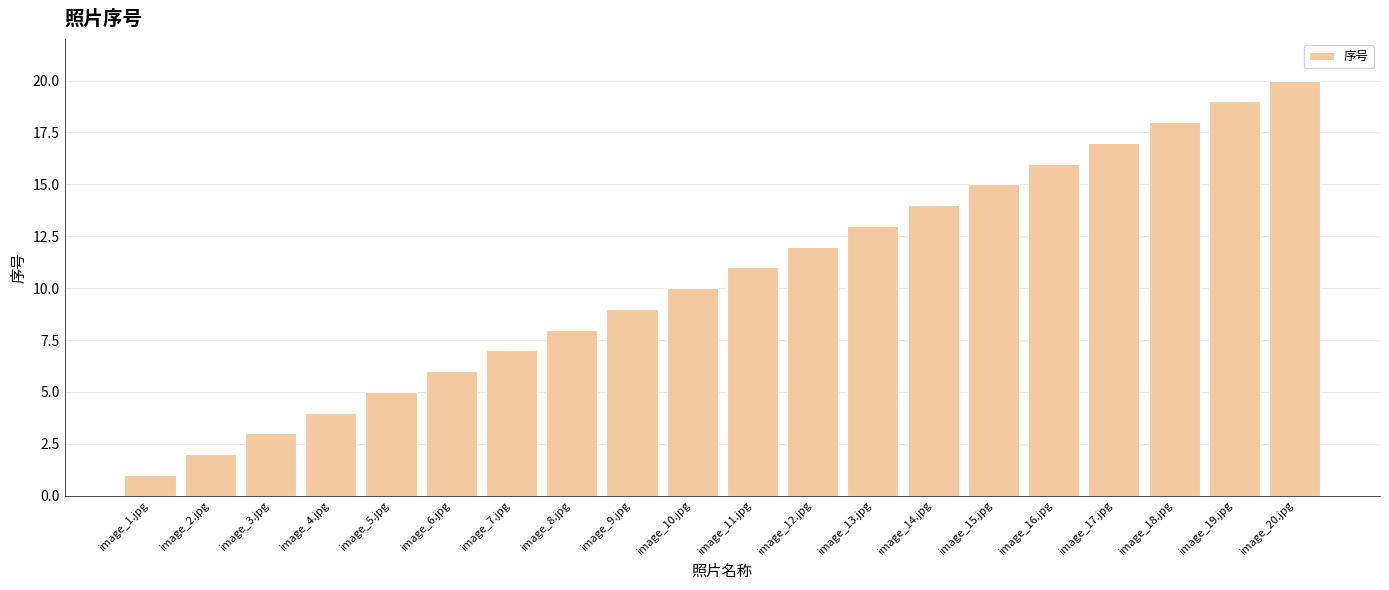

Does the chart contain any negative values?

No